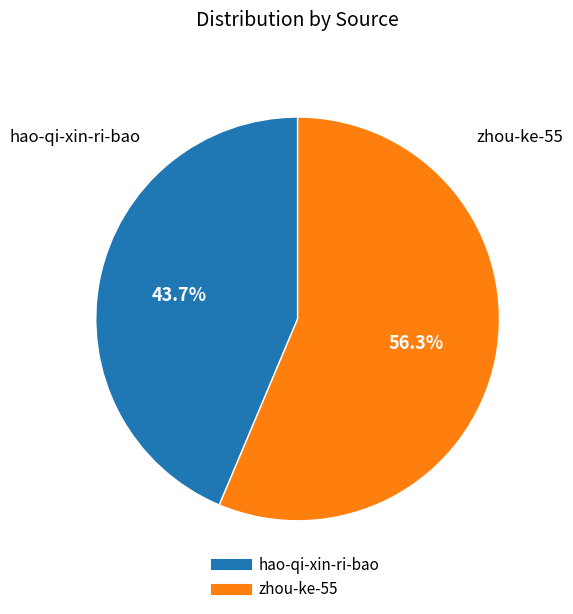

To the nearest percent, what is the combined percentage of hao-qi-xin-ri-bao and zhou-ke-55?

100%